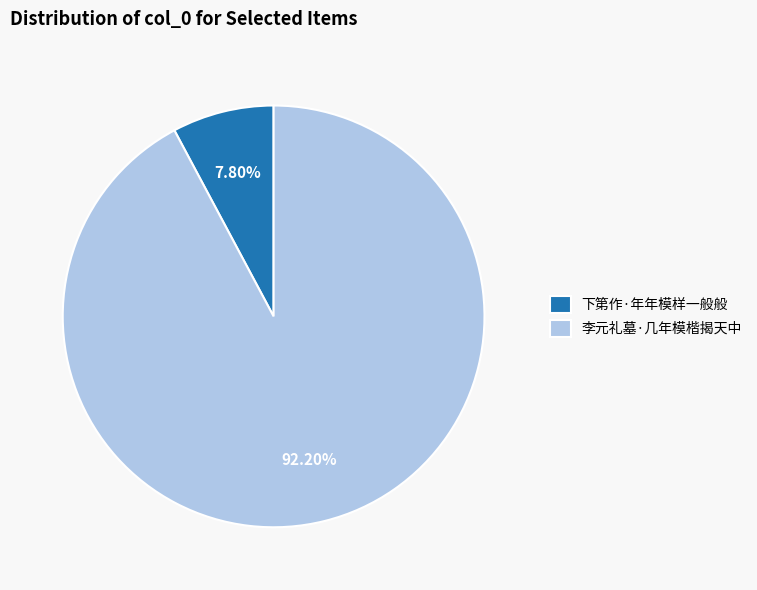

True or false: 李元礼墓·几年模楷揭天中 accounts for 99% of the total.

False